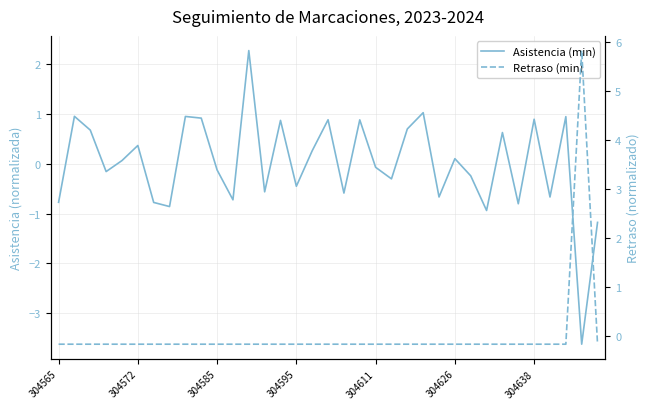

How many lines are shown in the chart?

2